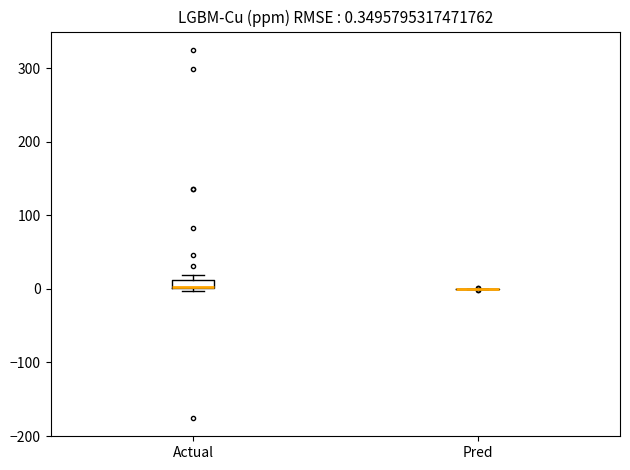

Comparing the boxes themselves (not the whiskers), which one is the tallest?

Actual